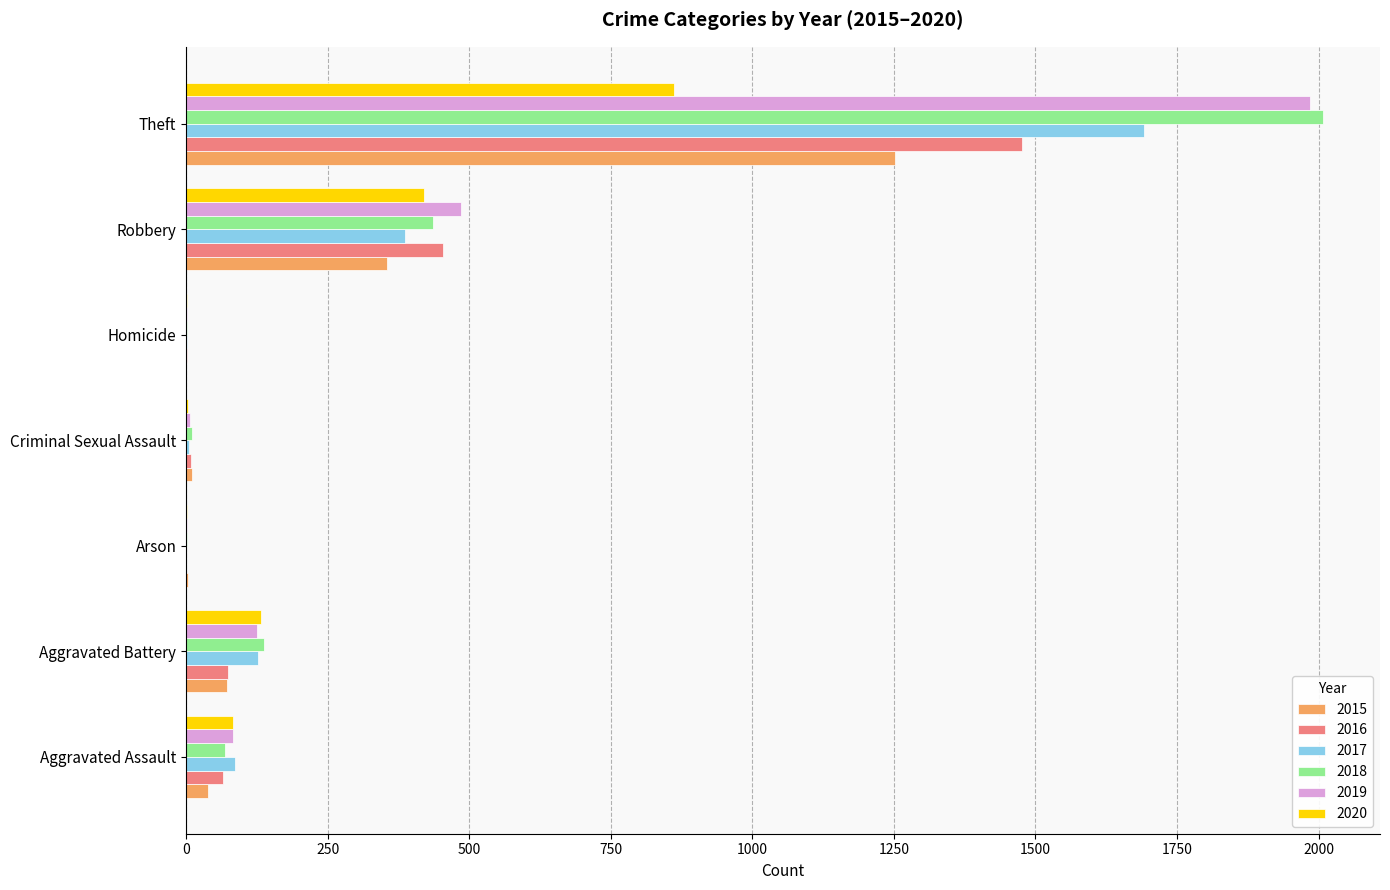

Is the value of 2019 at Theft greater than the value of 2020 at Homicide?

Yes